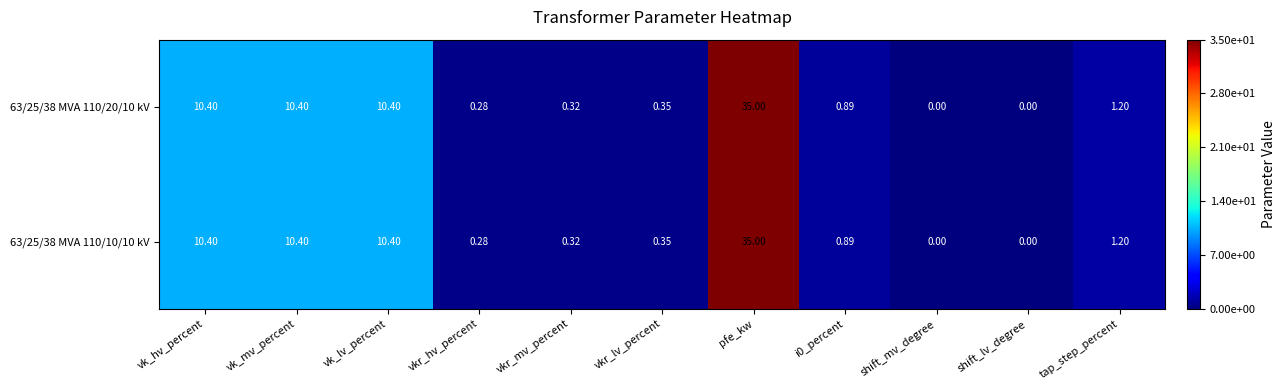

How many data points in 63/25/38 MVA 110/10/10 kV are above 0?

9